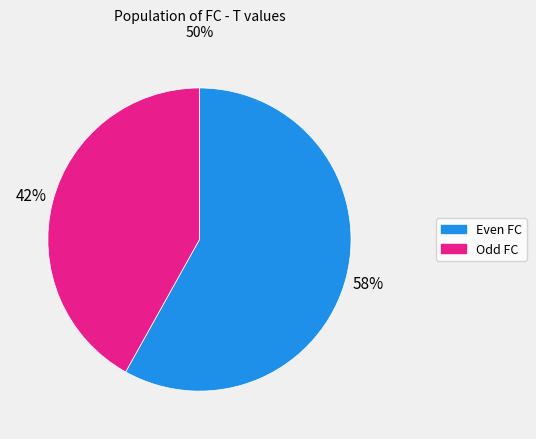

Does any single category account for the majority?

Yes